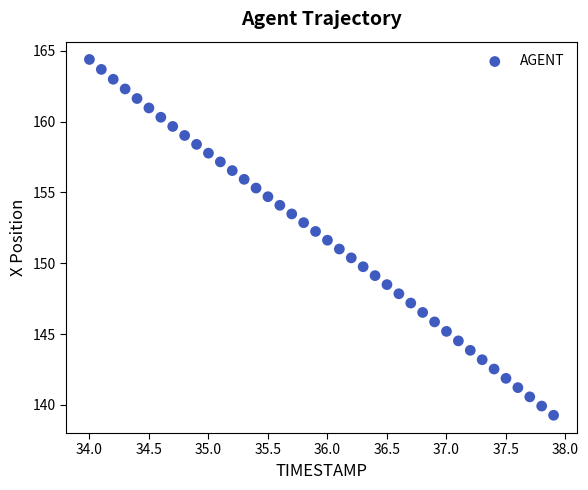

What is the range of X values (max minus min)?

3.9